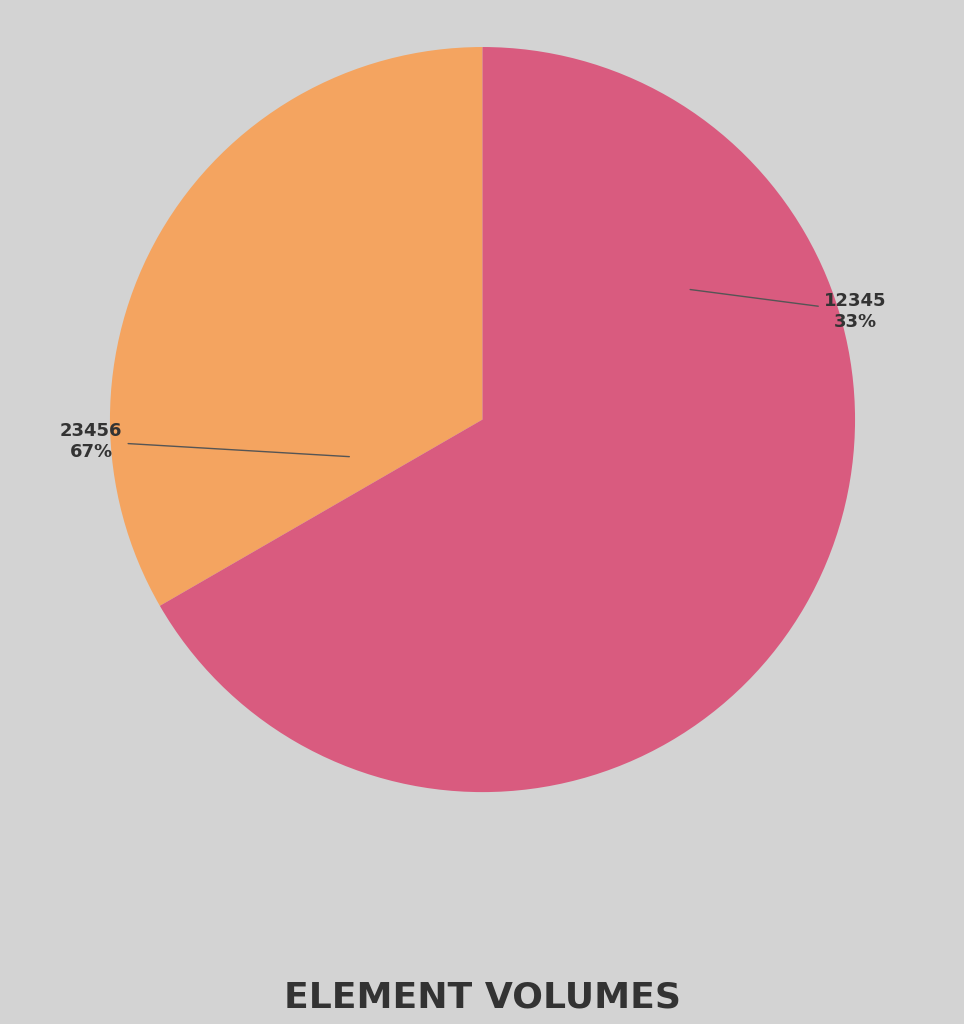

To the nearest percent, what portion does 23456 represent?

67%